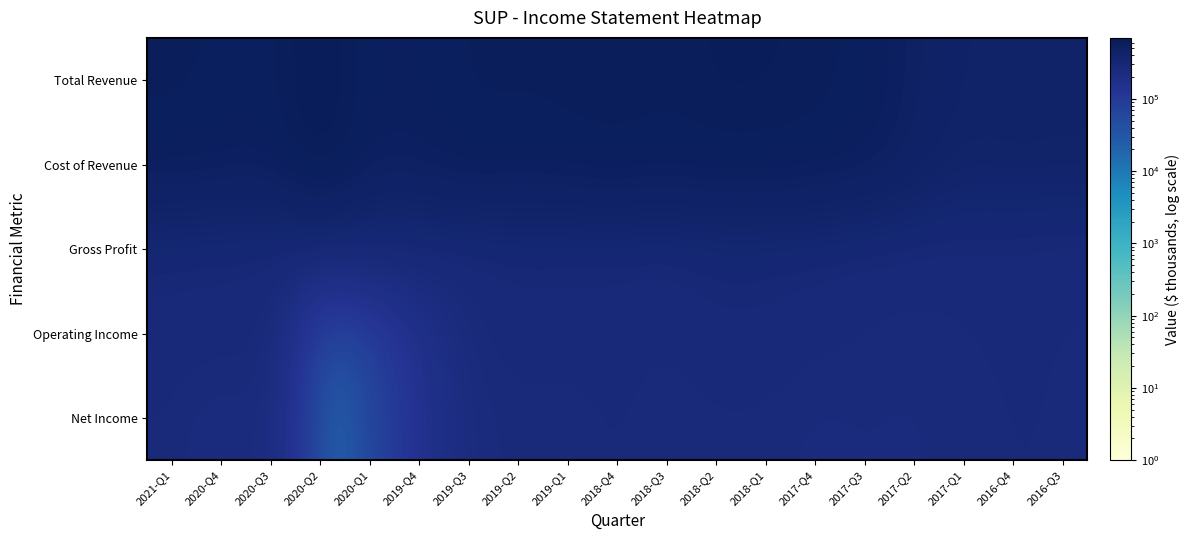

Which category has the lowest value across all series?

2020-Q2